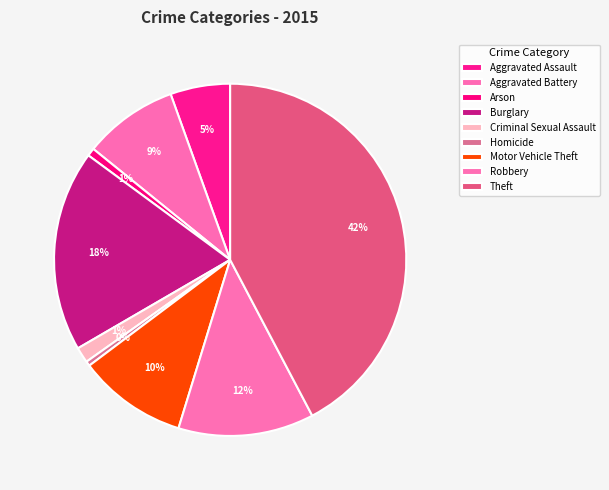

How many slices are in this pie chart?

9